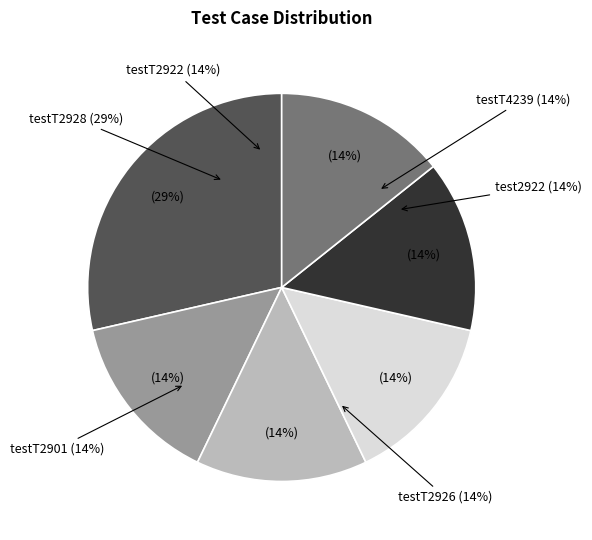

The testT4239 slice represents 6% of the pie. True or false?

False